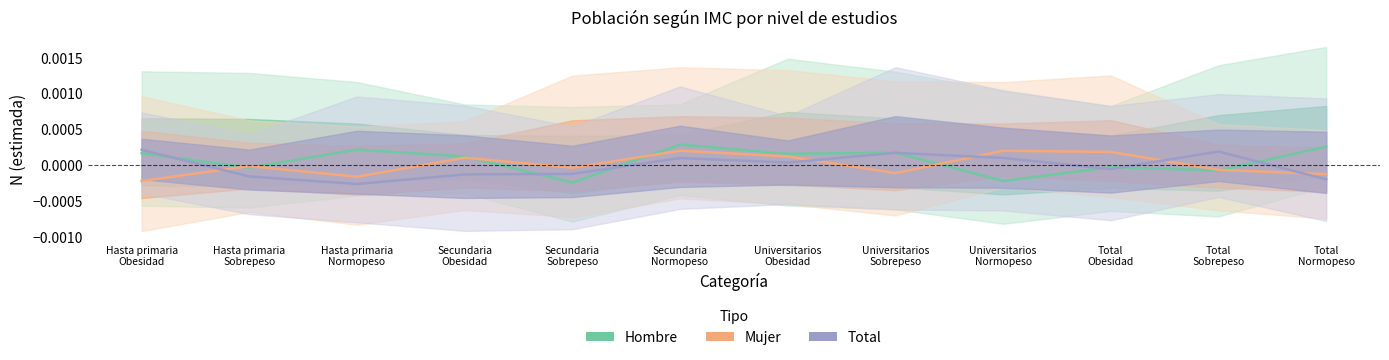

Between which two adjacent categories do Total and Hombre first intersect?

Hasta primaria
Obesidad and Hasta primaria
Sobrepeso